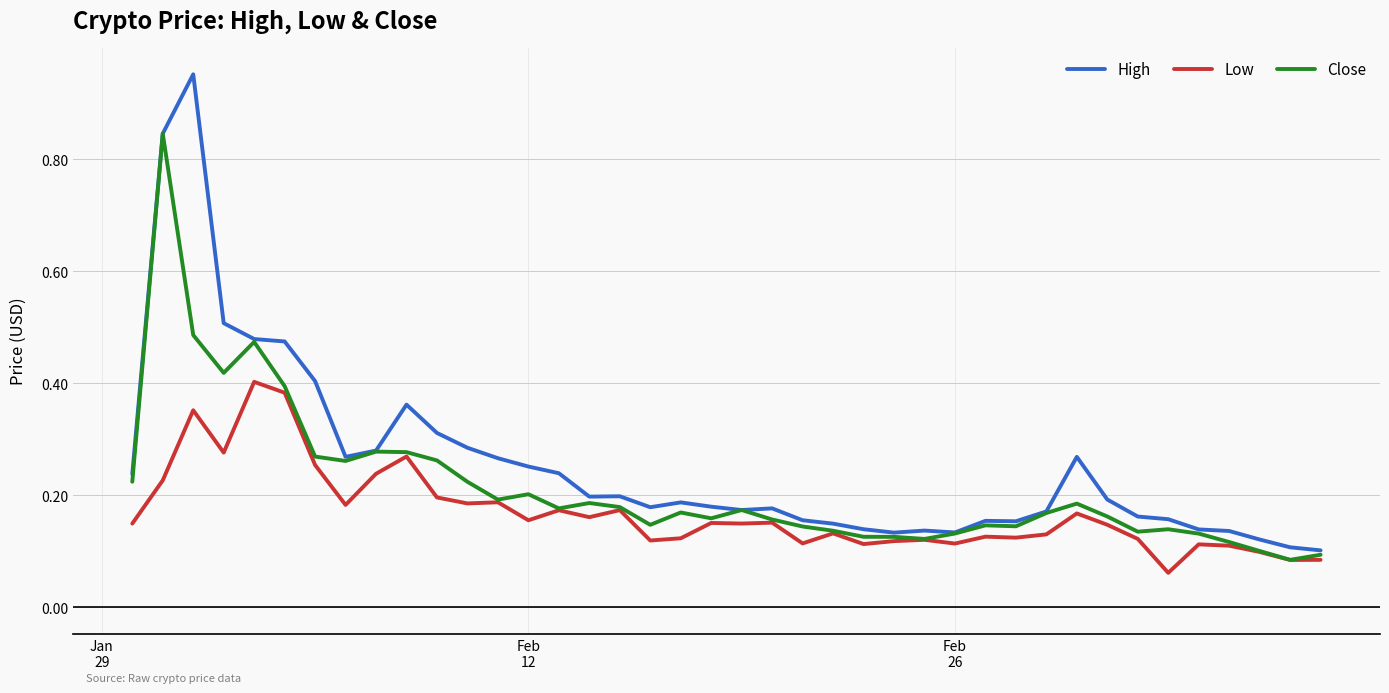

Rank the series by their average value, from lowest to highest.

Low, Close, High